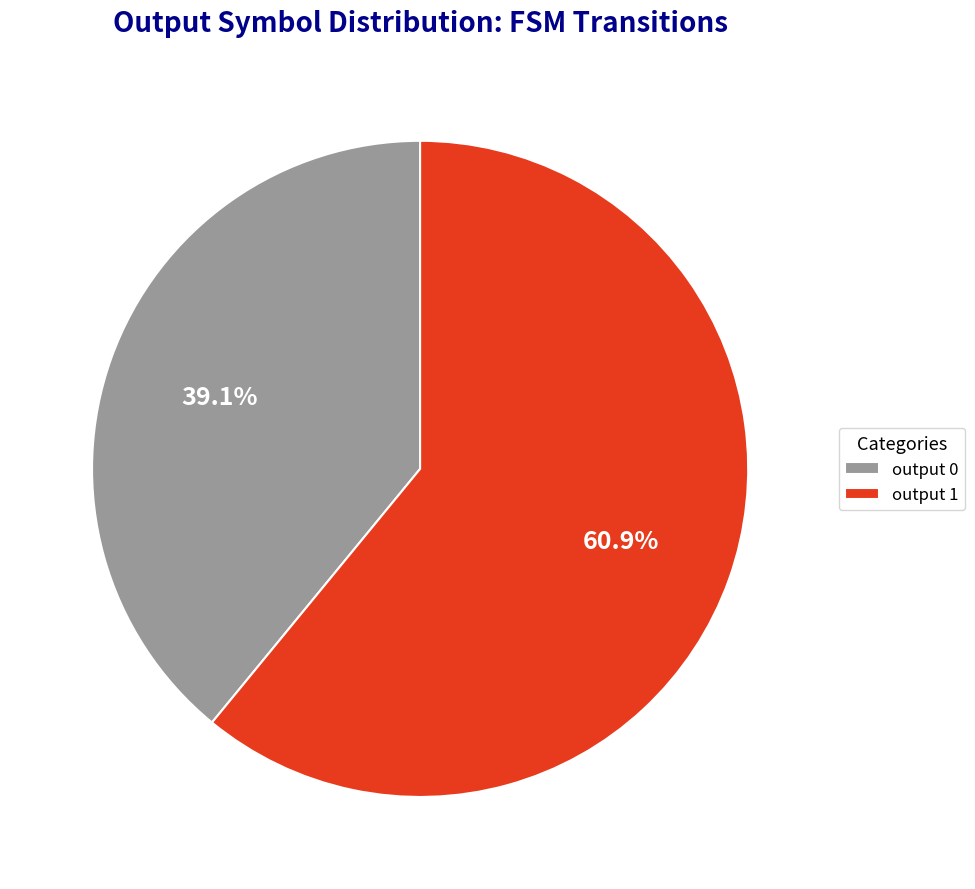

How much of the chart is everything except output 0?

60.9%